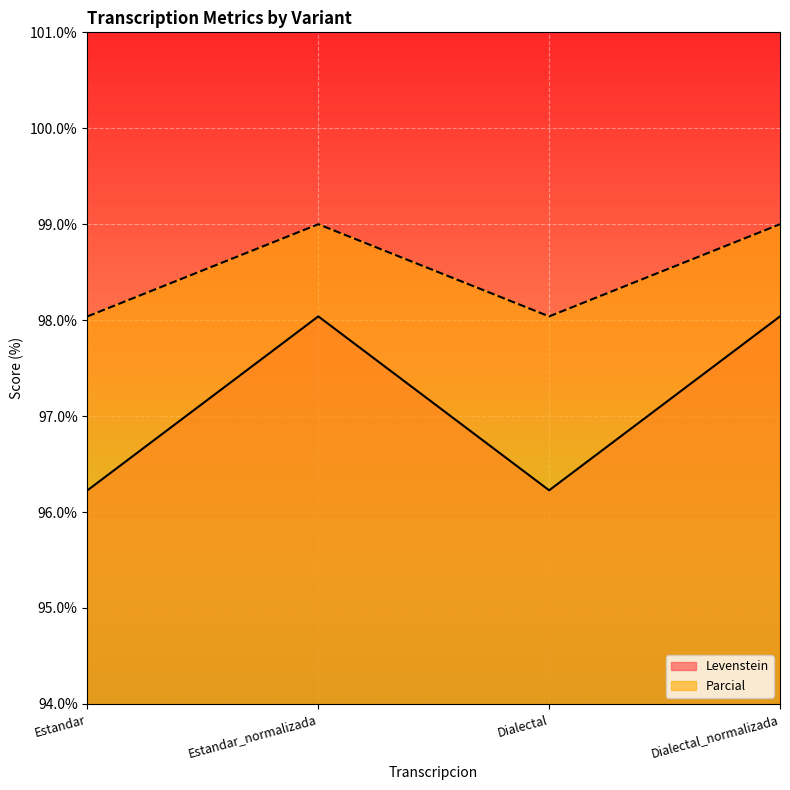

What is the value of the Parcial point at the 2nd from the left?

99.0